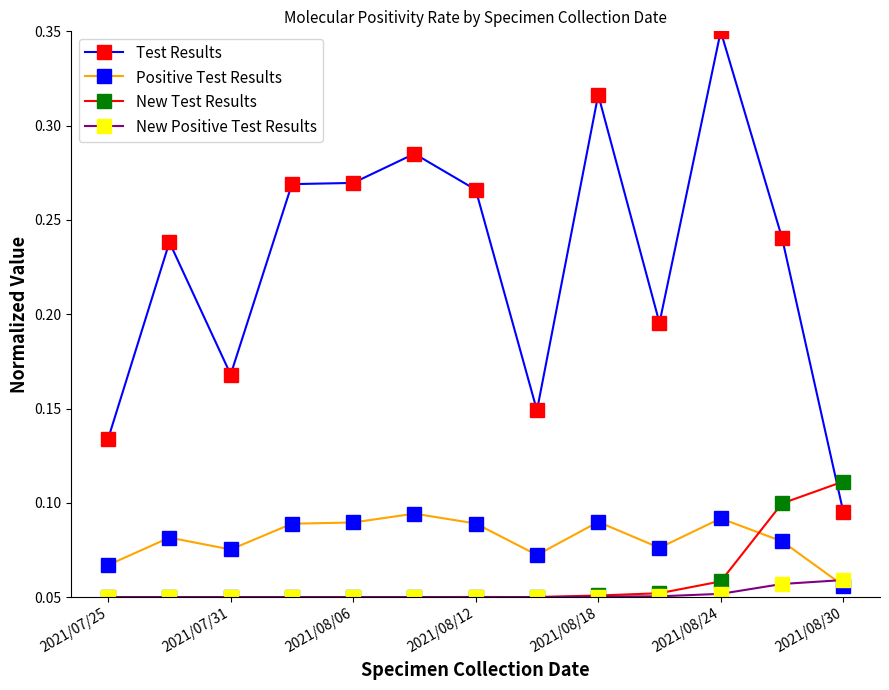

Which series has the largest range (max minus min)?

Test Results